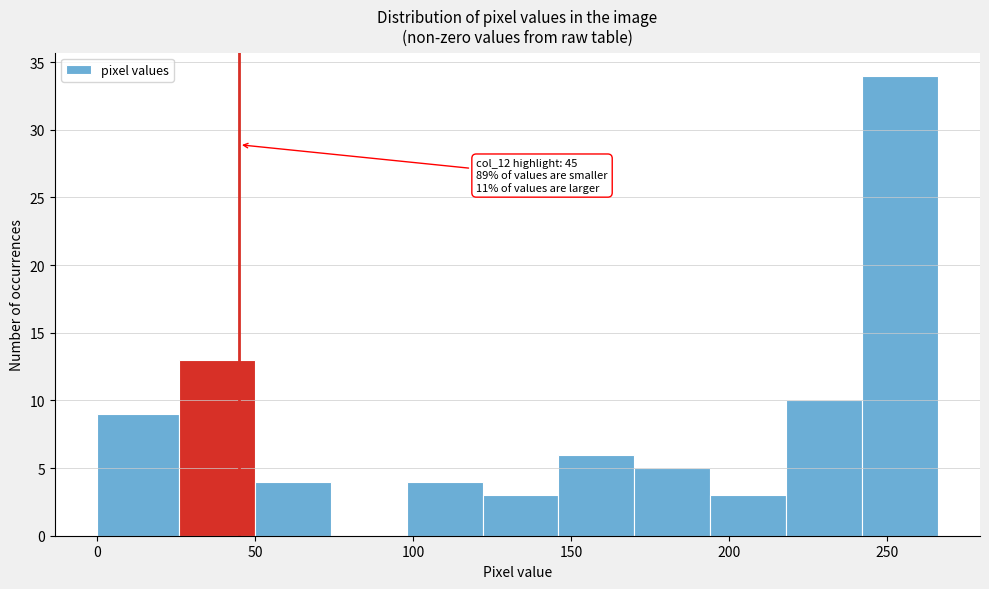

Over which range of the x-axis is the bar tallest?

242 to 266